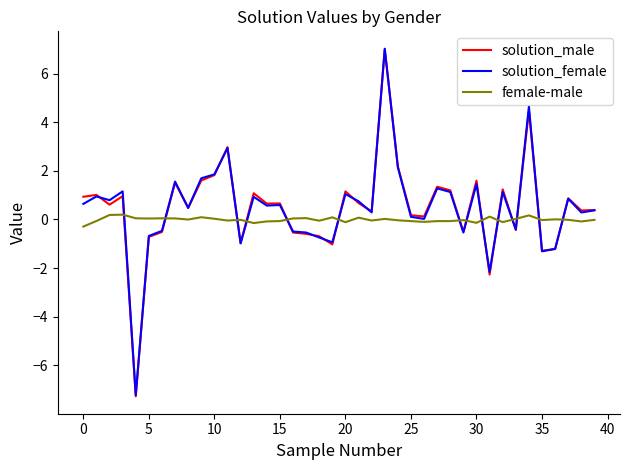

What is the maximum value shown in the chart?

7.0